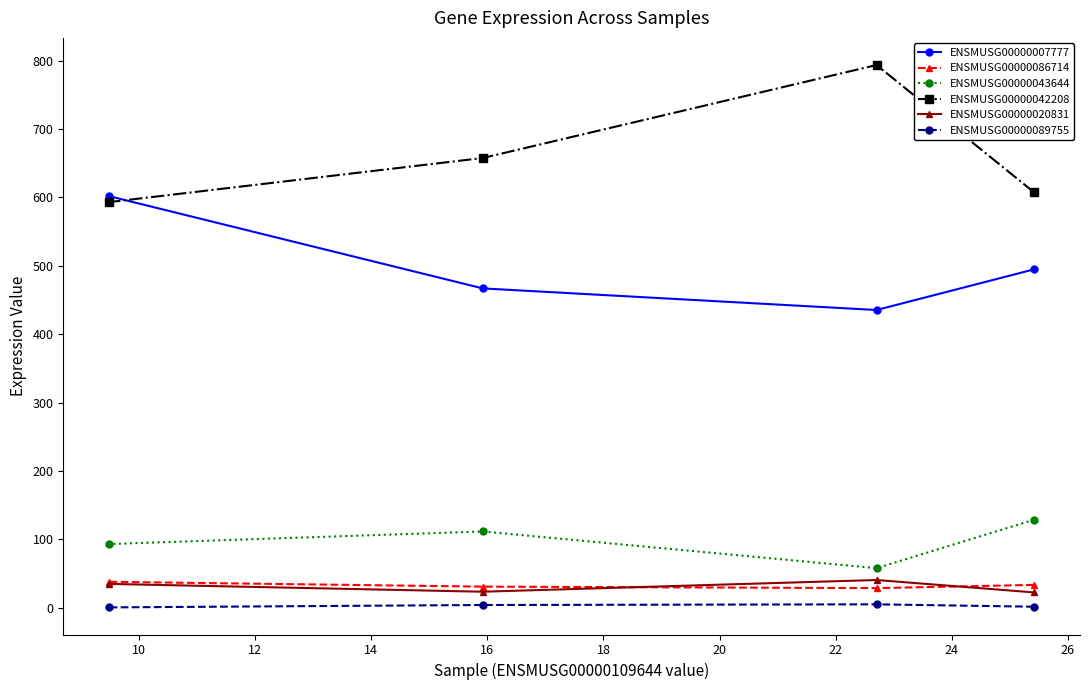

What is the value of the ENSMUSG00000042208 point at the 1st from the left?

593.3